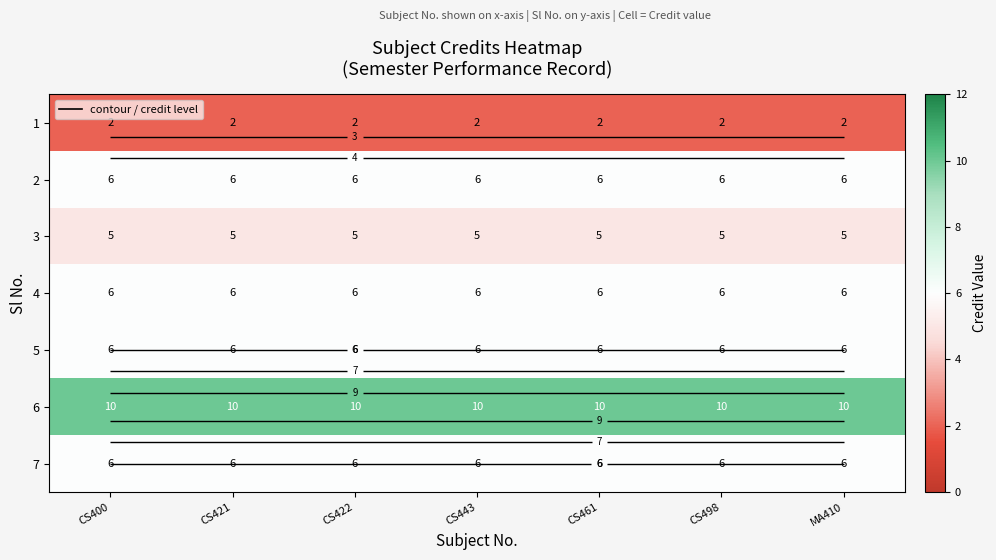

What is the smallest value displayed?

2